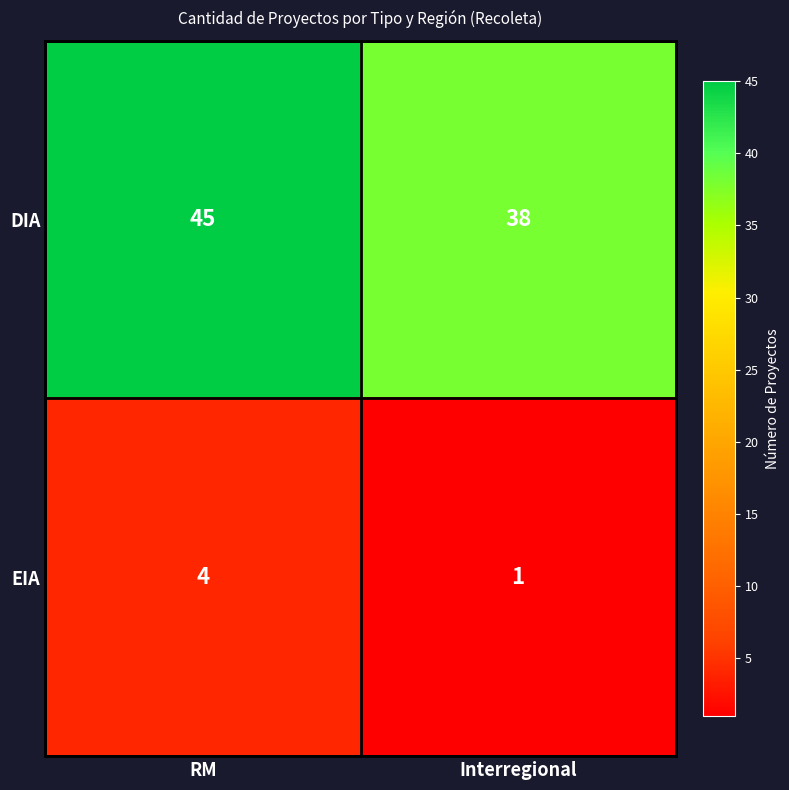

Which label corresponds to the smallest value in the chart?

Interregional